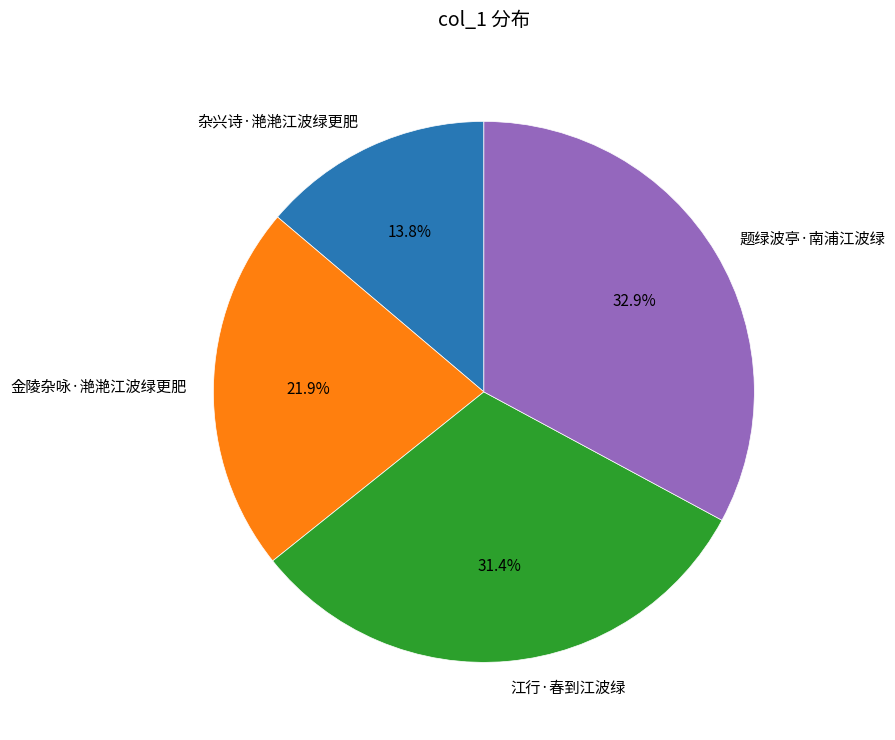

Which category has the smallest portion of the pie?

杂兴诗·滟滟江波绿更肥